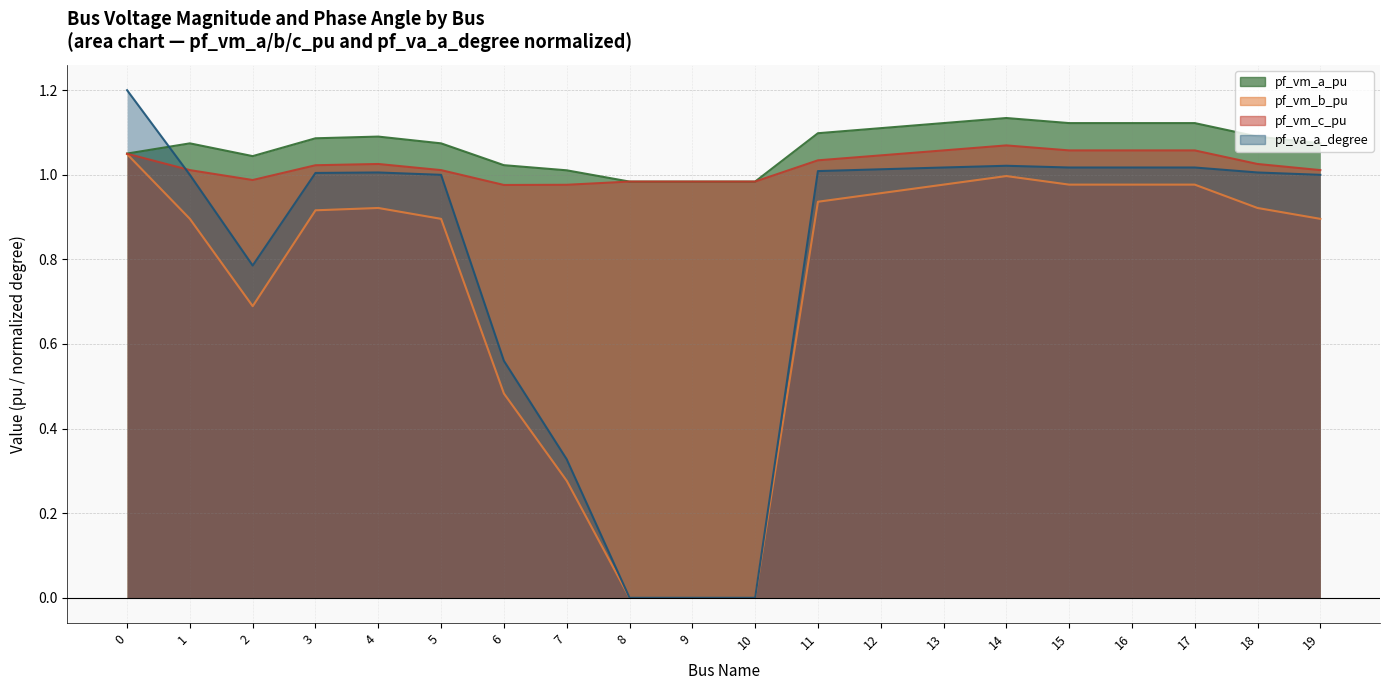

How many values in the pf_vm_b_pu series exceed 0?

17